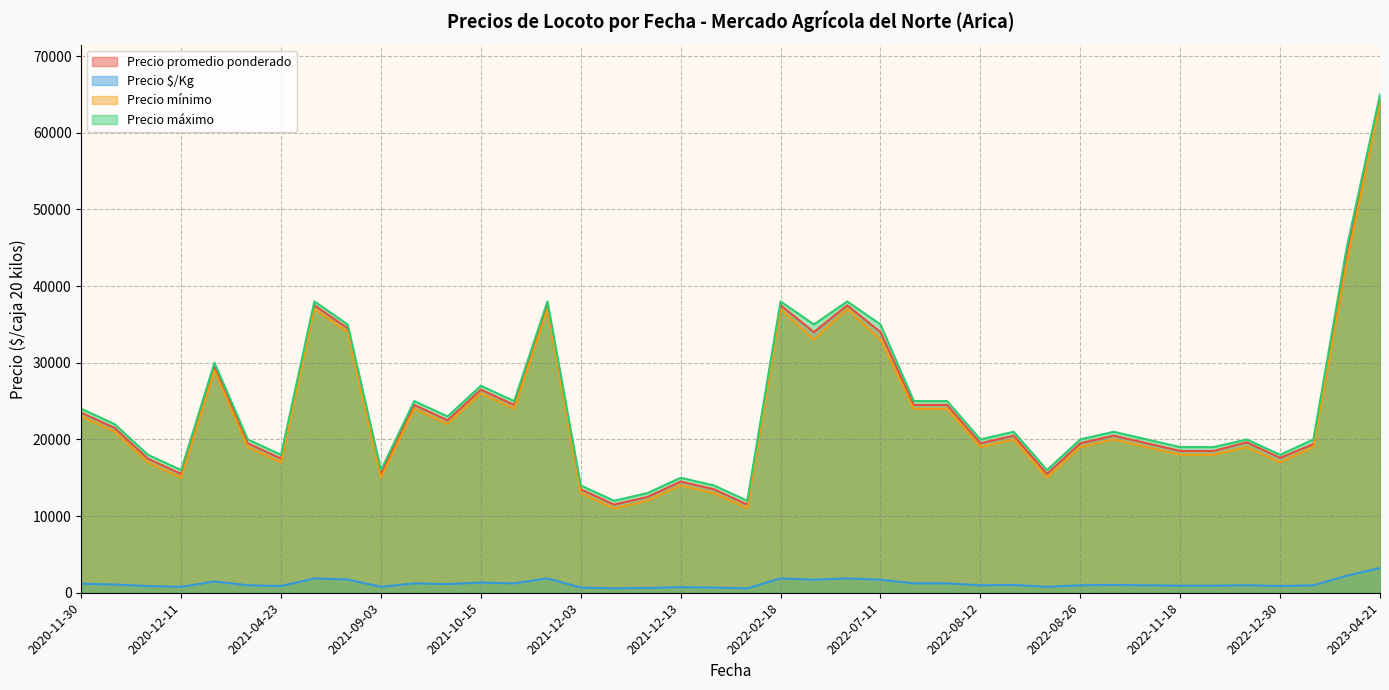

What is the sum of all Precio máximo values?

975000